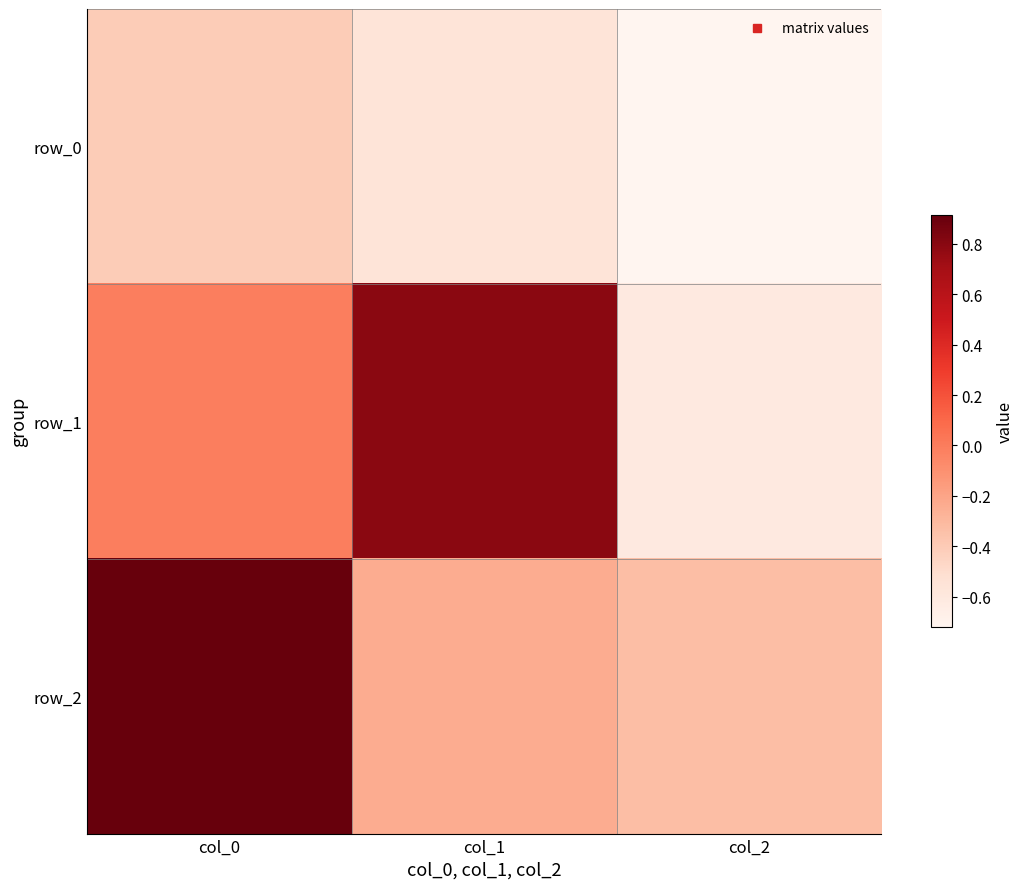

What is the maximum value for row_0?

-0.4